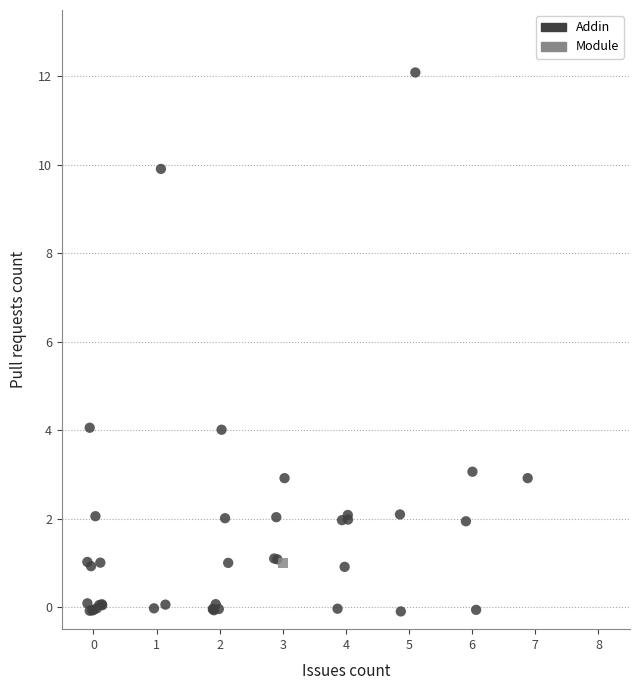

What are all the series names shown in the legend?

Addin, Module